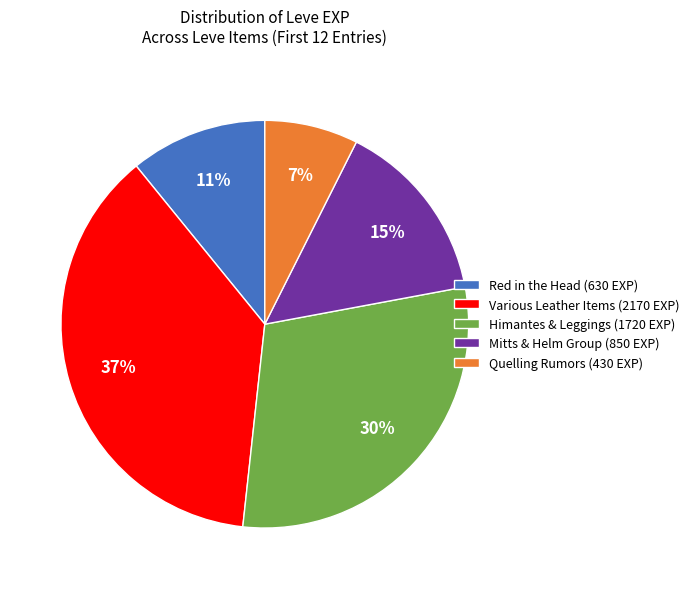

How many segments does this pie chart have?

5